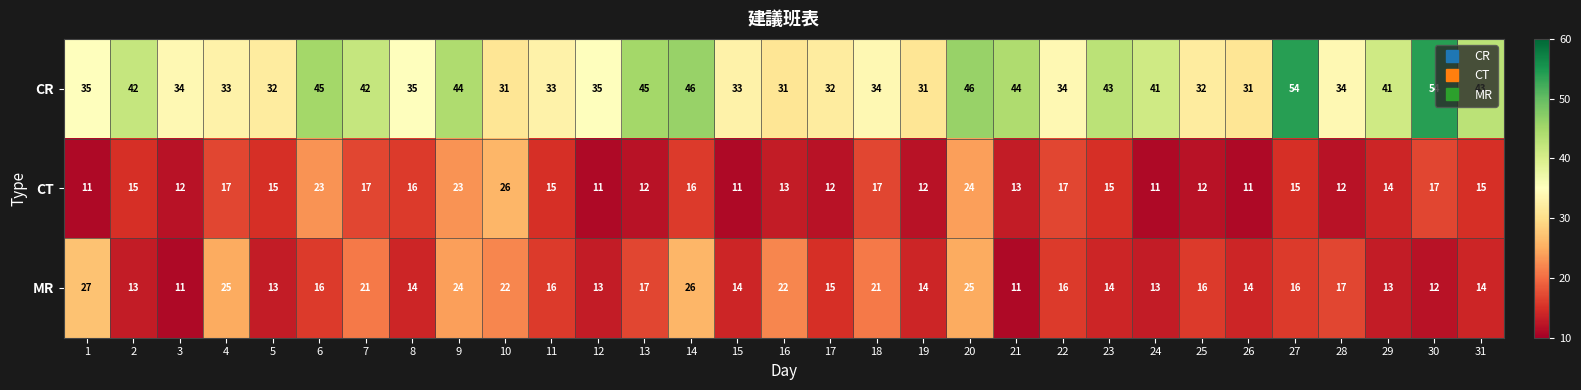

The value of MR at 4 is 25. True or false?

True